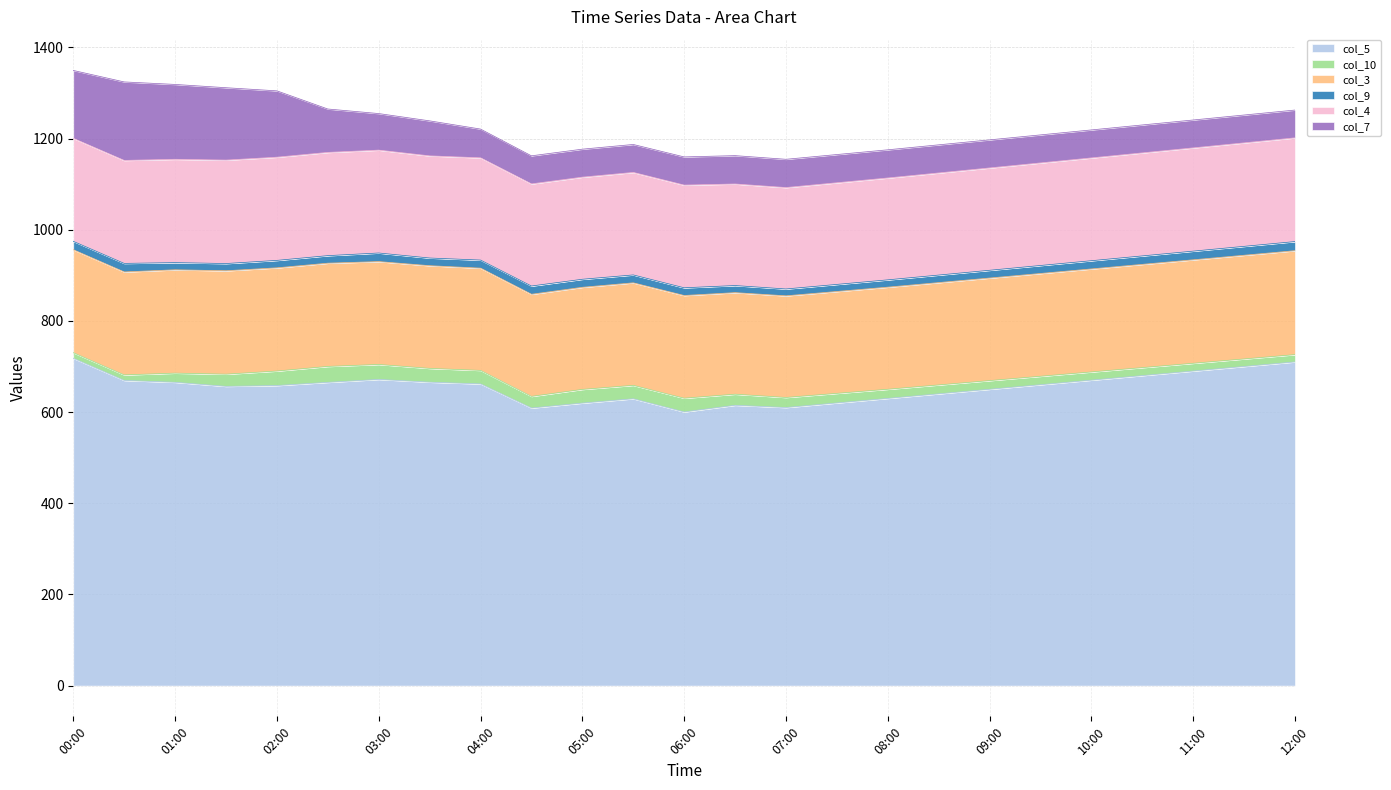

Where is col_4 nearest to the value 225?

09:30